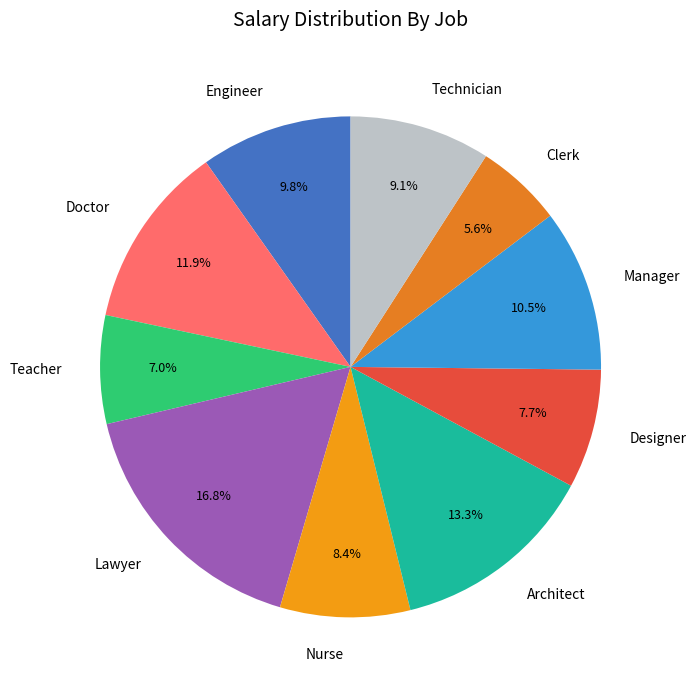

What percentage is the Doctor slice, to the nearest percent?

12%